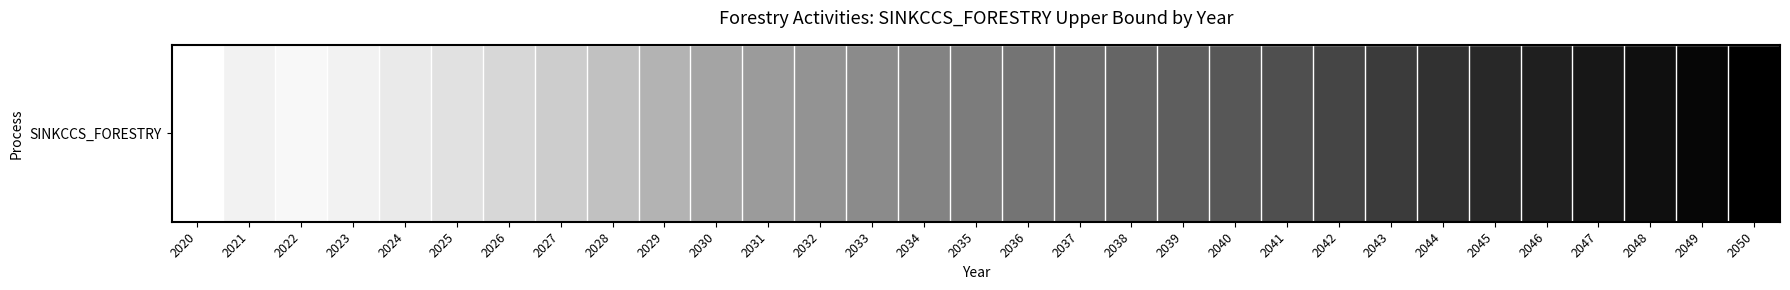

Count the number of categories in the chart.

31